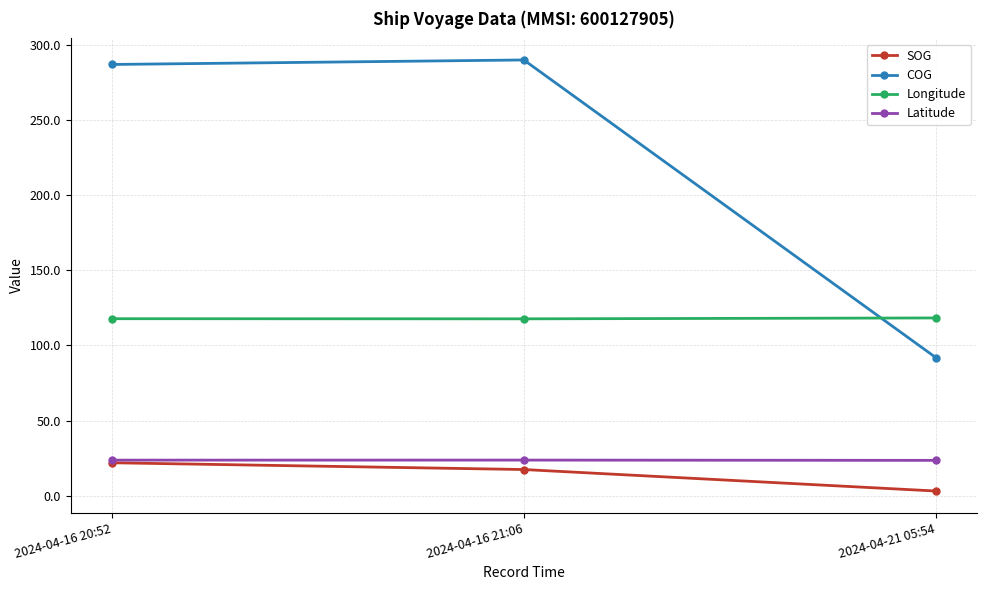

What is the difference between the Longitude values at 2024-04-16 21:06 and 2024-04-16 20:52?

0.1